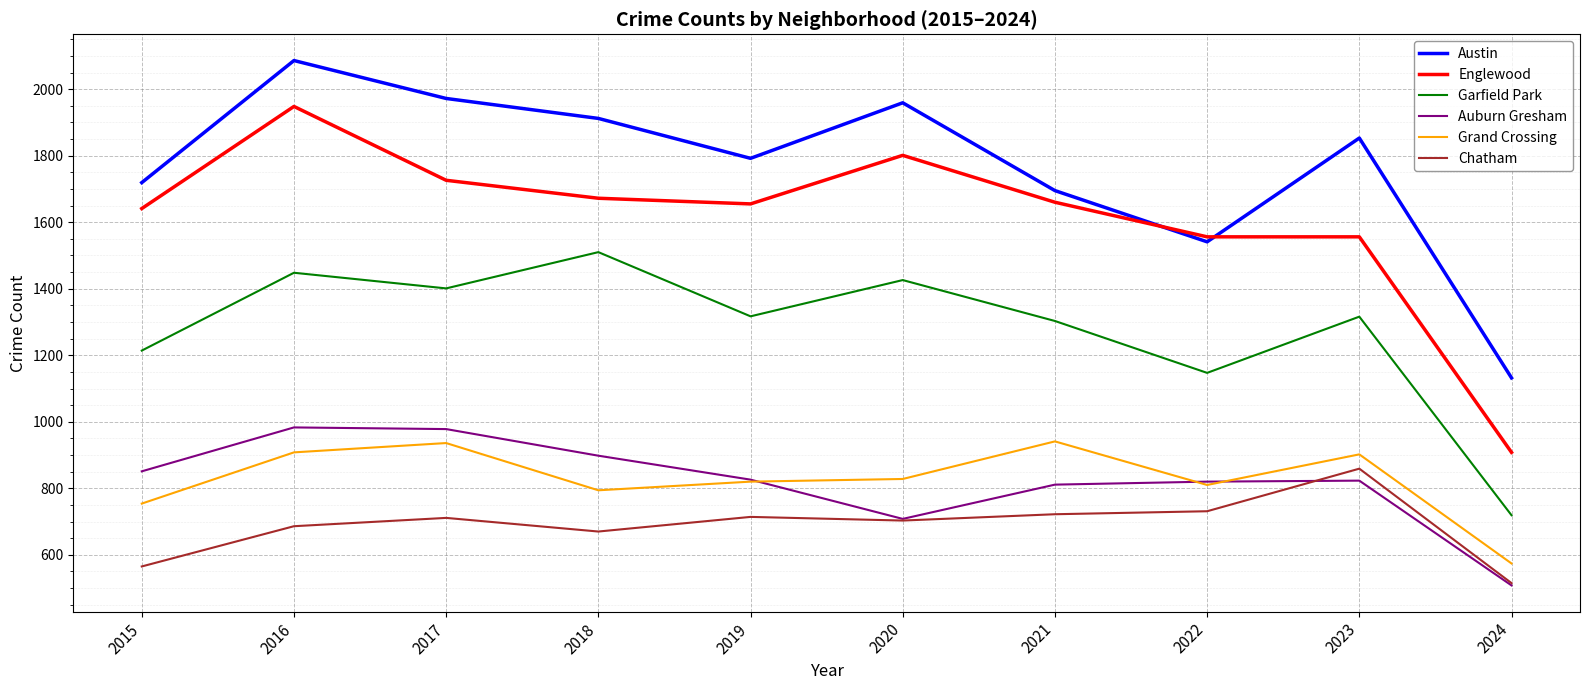

What is the difference between the Englewood values at 2023 and 2018?

116